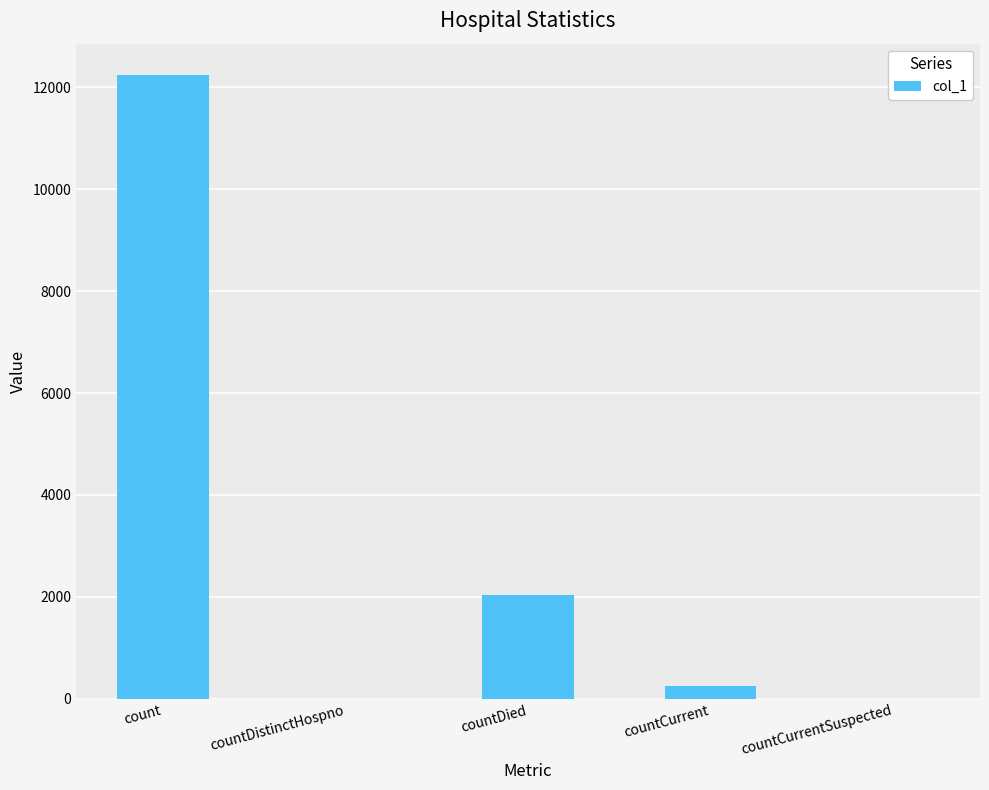

How many data points does each series have?

5